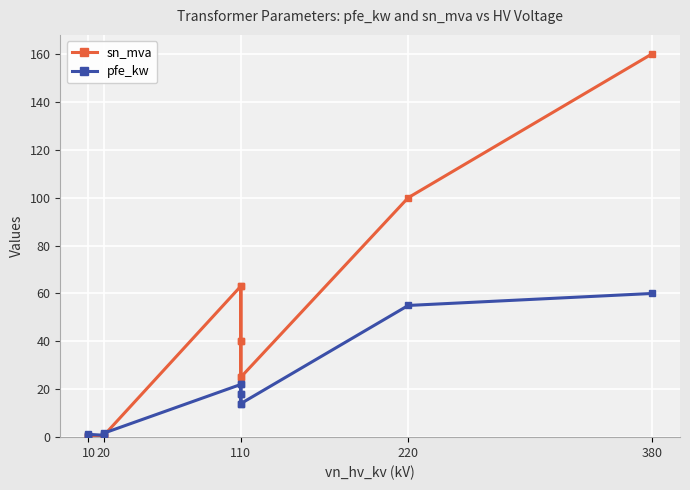

Is this an area chart (filled region under the line)?

No